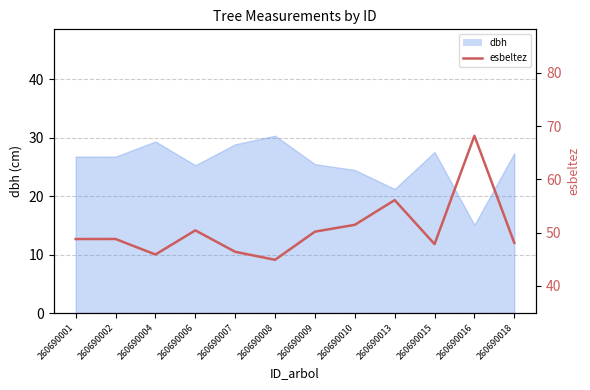

At which category does the data reach its first local valley?

260690004